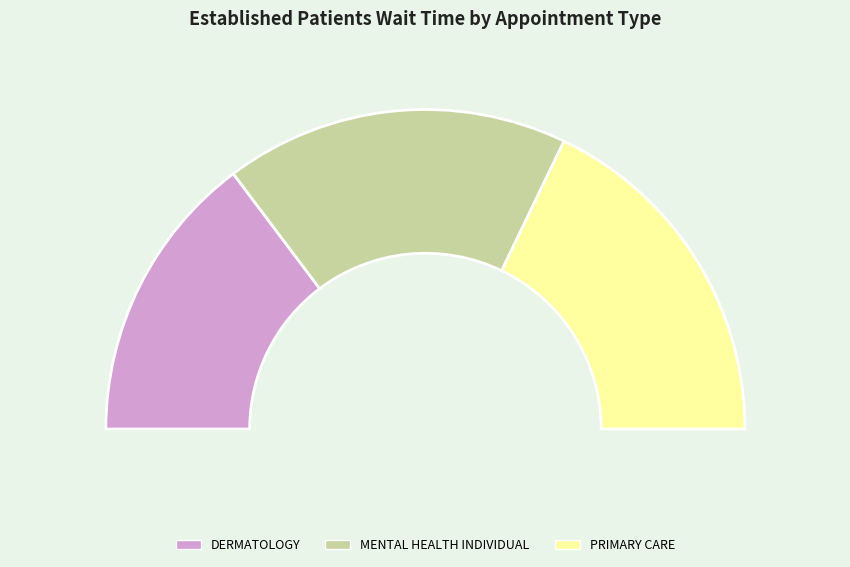

Is there a majority slice in this chart?

No